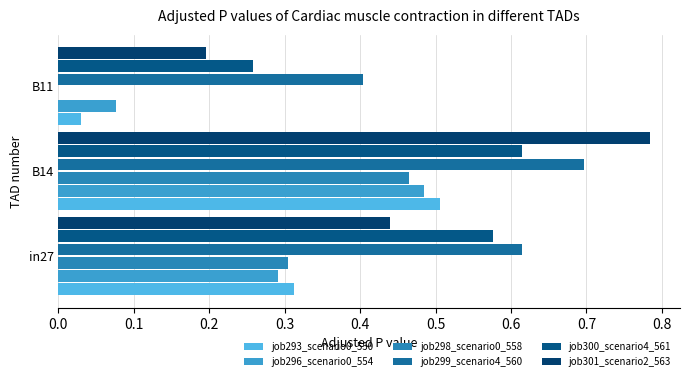

Reading left to right, transcribe all the data shown in this chart.

job293_scenario0_550: 0.3	0.5	0.0
job296_scenario0_554: 0.3	0.5	0.1
job298_scenario0_558: 0.3	0.5	0.0
job299_scenario4_560: 0.6	0.7	0.4
job300_scenario4_561: 0.6	0.6	0.3
job301_scenario2_563: 0.4	0.8	0.2